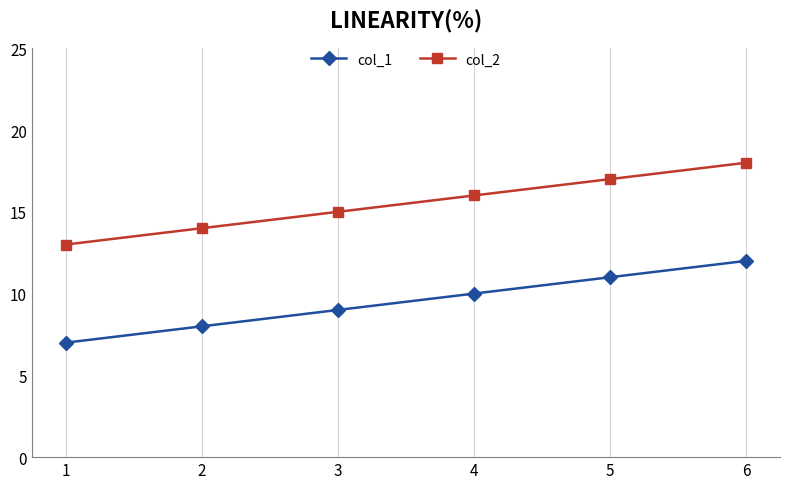

True or false: col_2 has more than 0 interior local peaks.

False